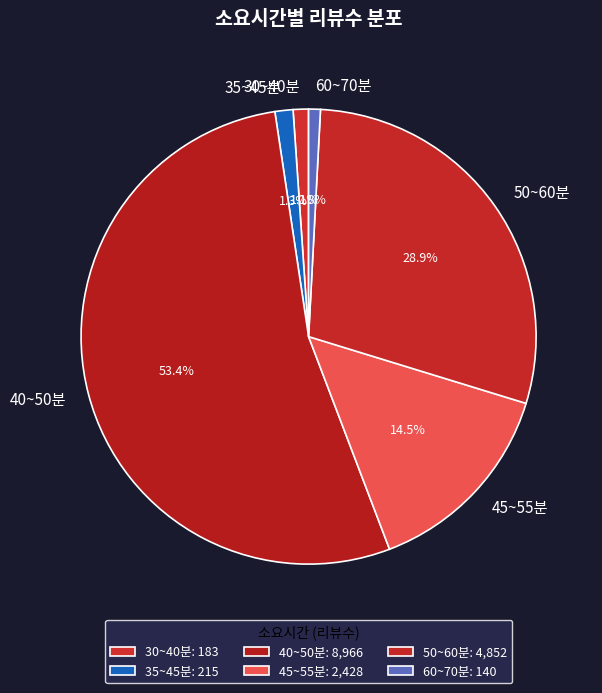

Which has a higher value, 30~40분 or 45~55분?

45~55분